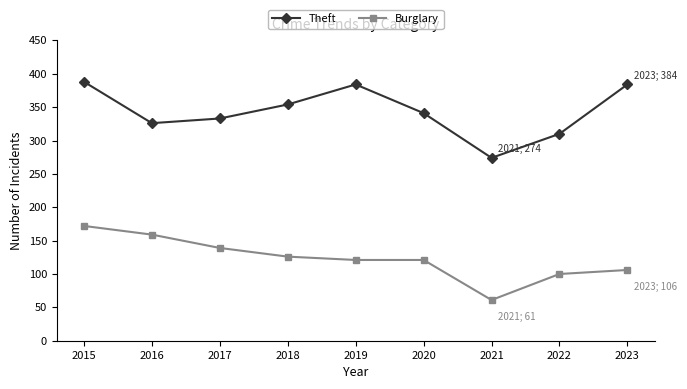

True or false: Theft has more than 0 interior local peaks.

True